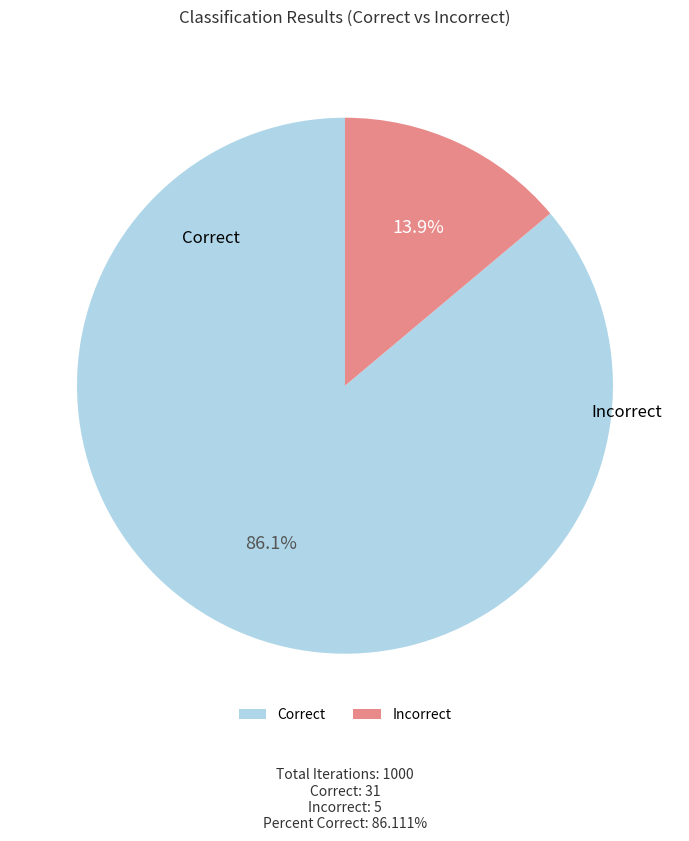

Between Correct and Incorrect, which is larger?

Correct